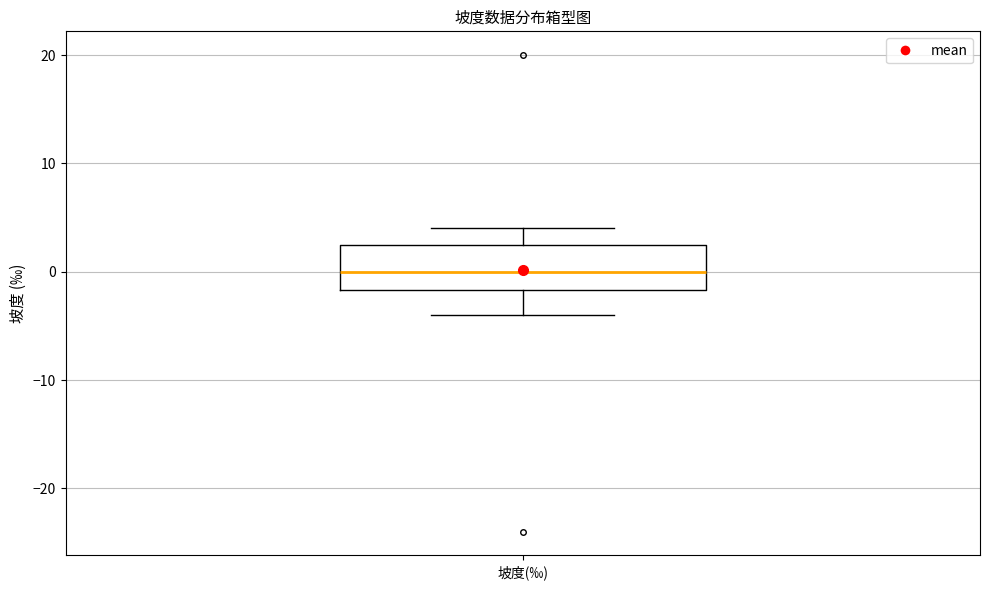

Where does the upper whisker of the box for 坡度(‰) end on the y-axis? The values are not printed on the chart, so give them approximately, as read against the axis.

4